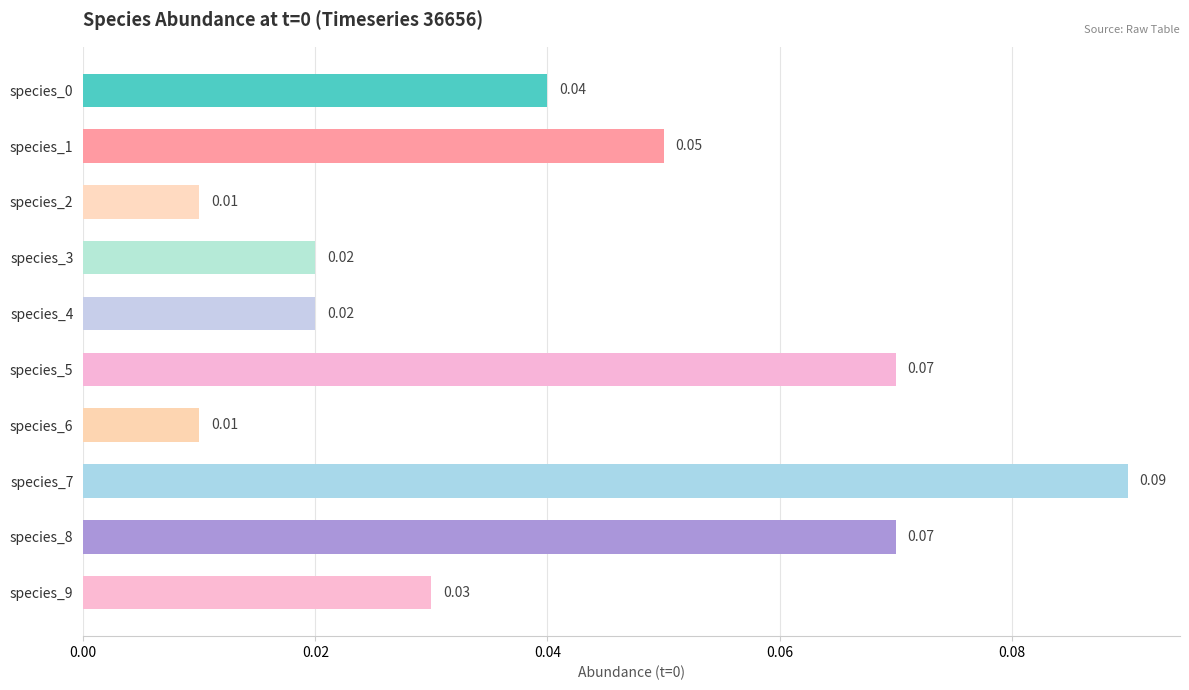

Which has a higher value, species_1 or species_7?

species_7